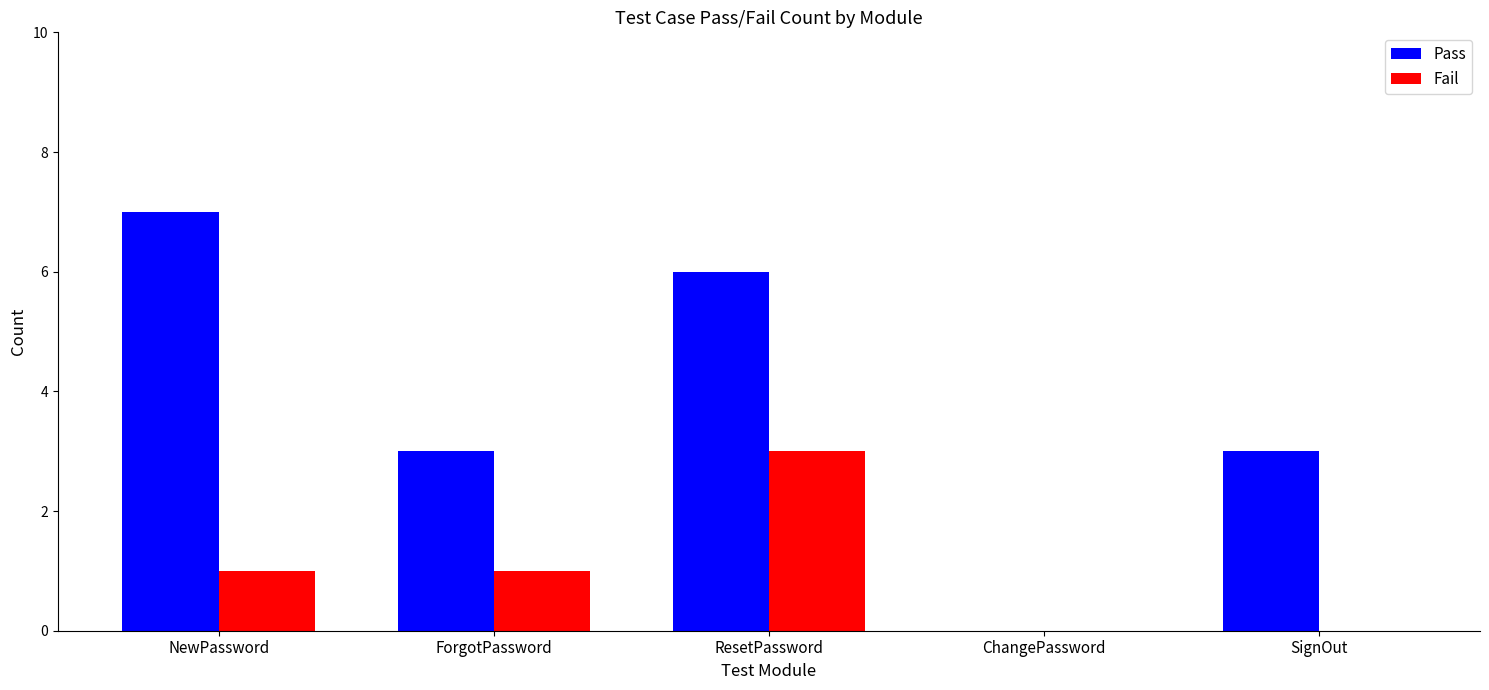

Which series has the widest spread of values?

Pass